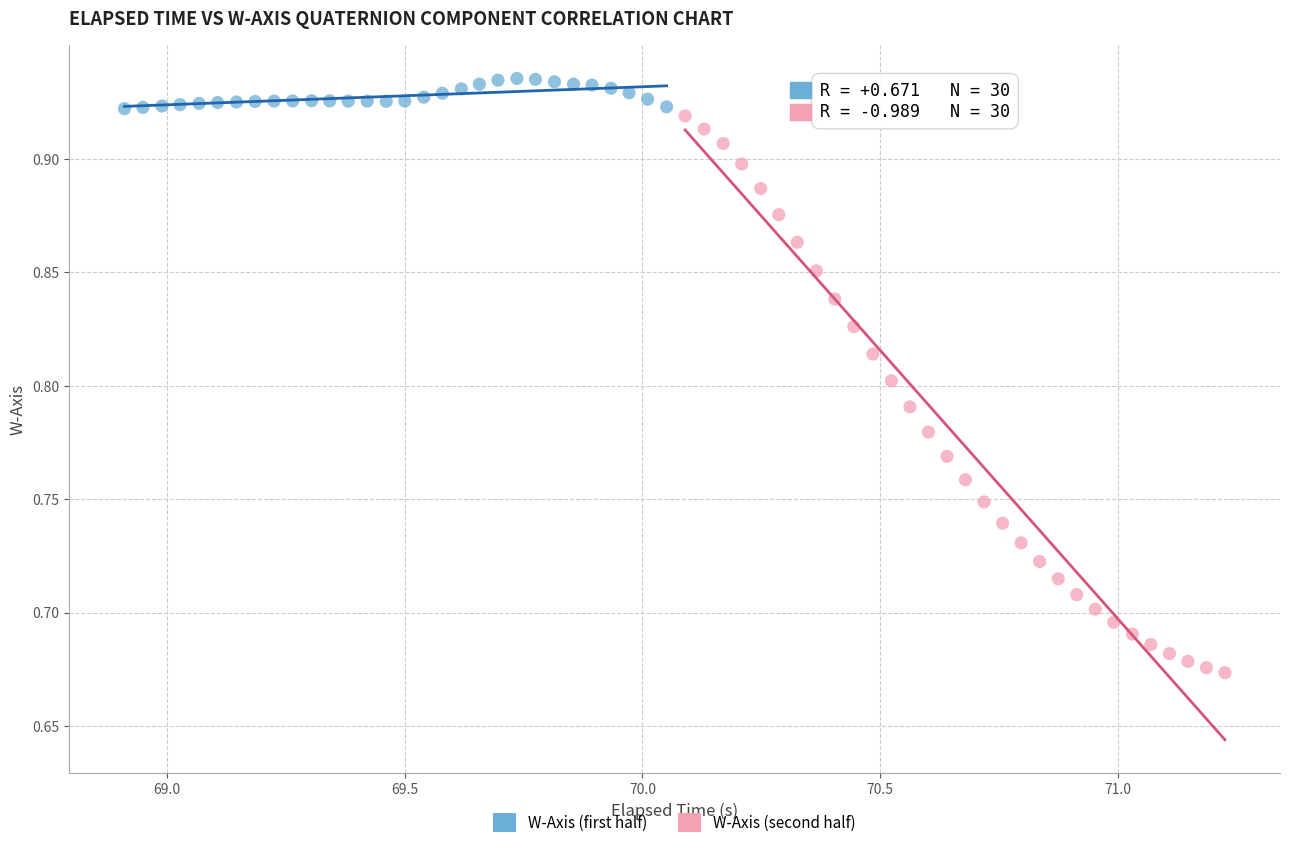

What are all the series names shown in the legend?

W-Axis (first half), W-Axis (second half)